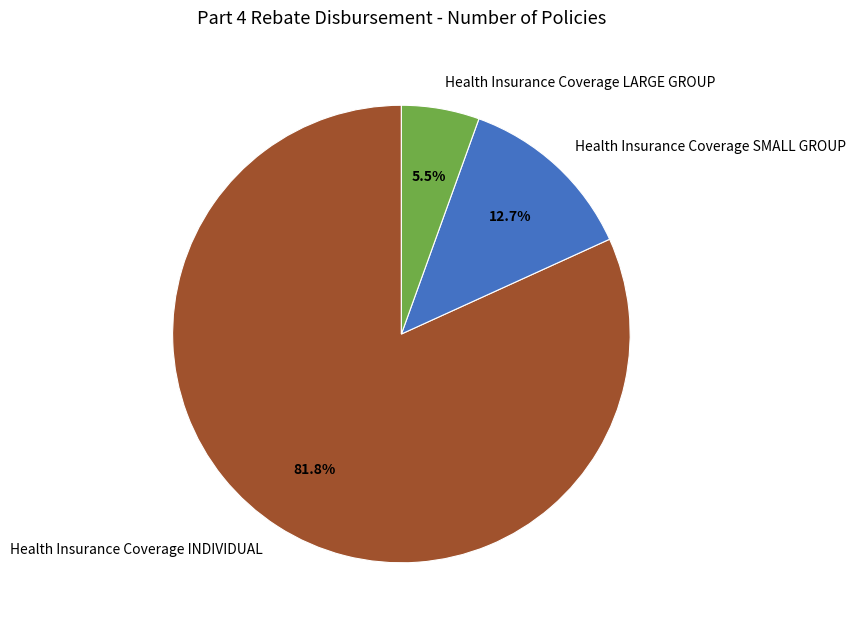

The Health Insurance Coverage INDIVIDUAL slice represents 68% of the pie. True or false?

False